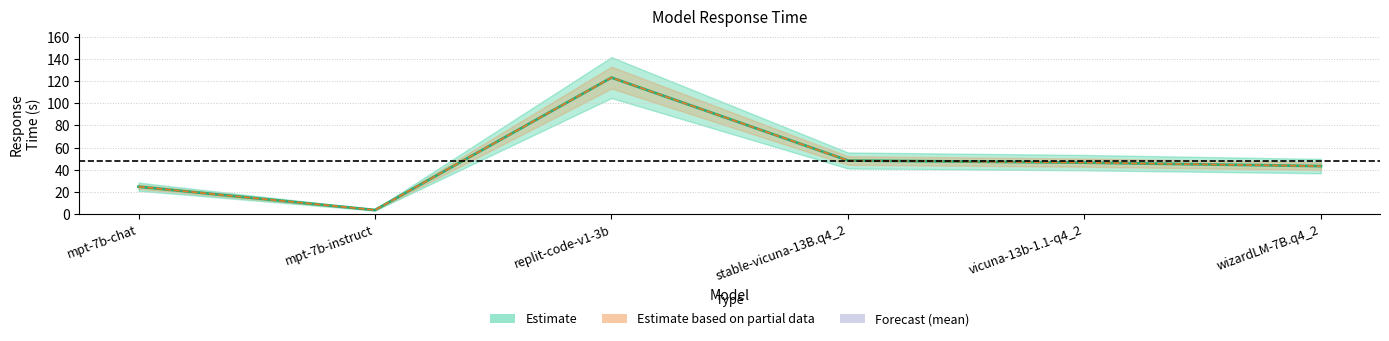

Approximately how many times larger is the value at mpt-7b-instruct compared to wizardLM-7B.q4_2?

0.1